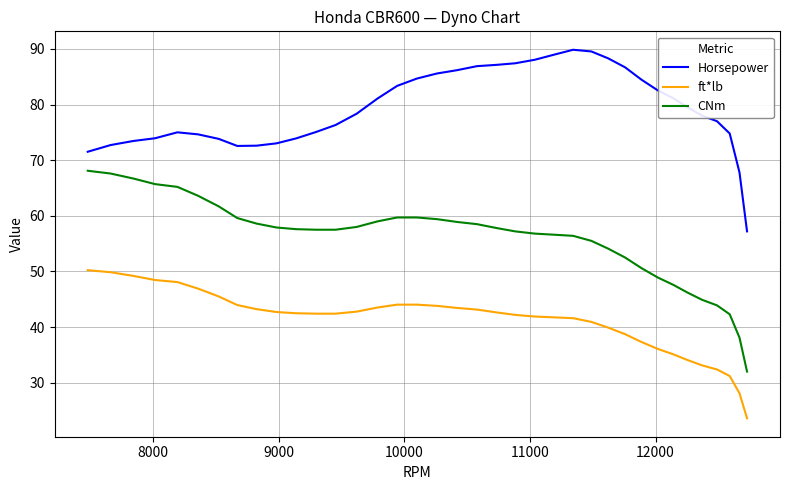

True or false: ft*lb and Horsepower intersect in this chart.

False